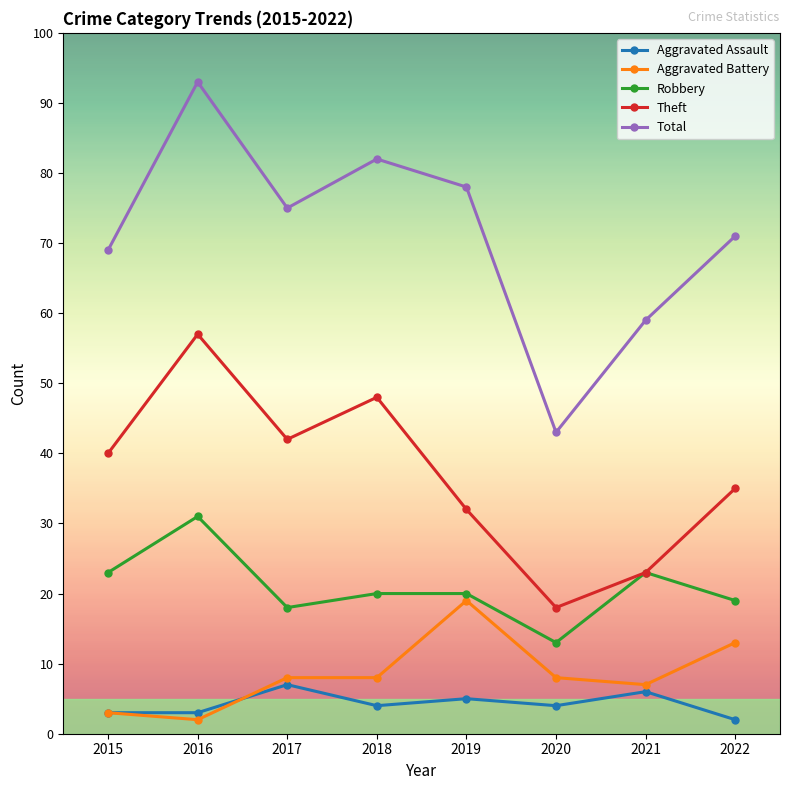

Reading right to left, list all the values displayed in this chart.

Aggravated Assault: 2	6	4	5	4	7	3	3
Aggravated Battery: 13	7	8	19	8	8	2	3
Robbery: 19	23	13	20	20	18	31	23
Theft: 35	23	18	32	48	42	57	40
Total: 71	59	43	78	82	75	93	69